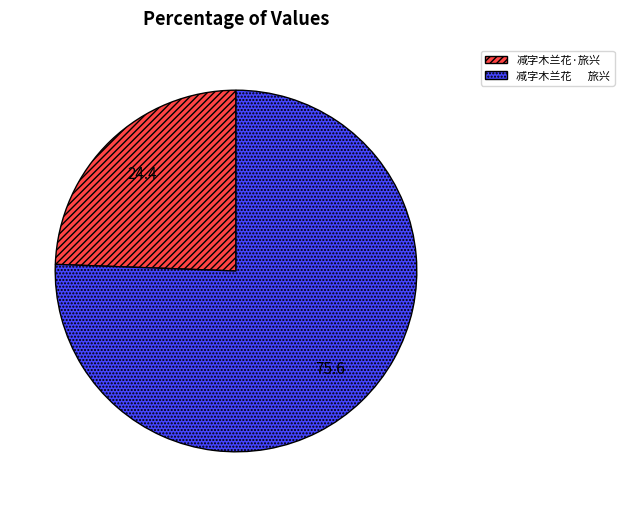

What is the ratio of the value at 减字木兰花·旅兴 to the value at 减字木兰花 旅兴?

0.3